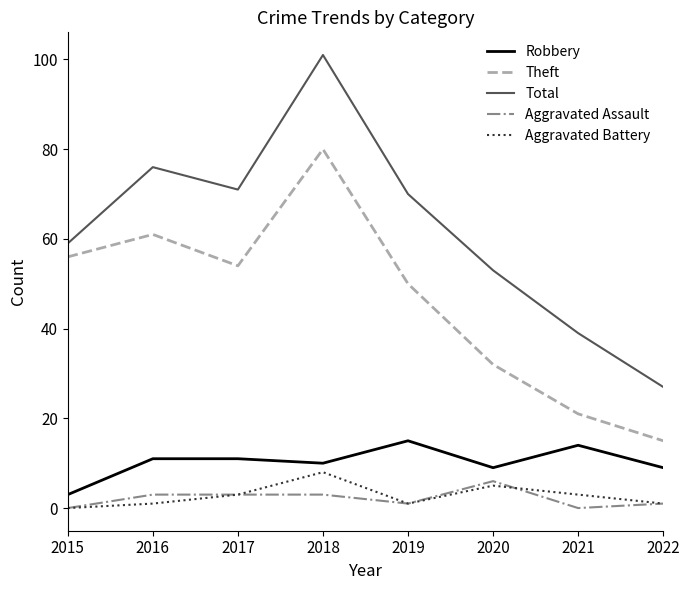

True or false: Aggravated Assault and Total intersect in this chart.

False